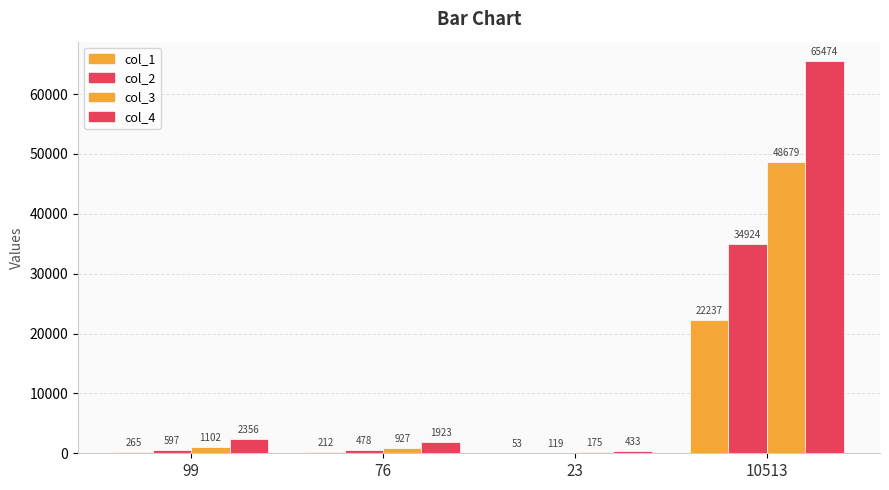

What is the spread (max minus min) of values at 76?

1711